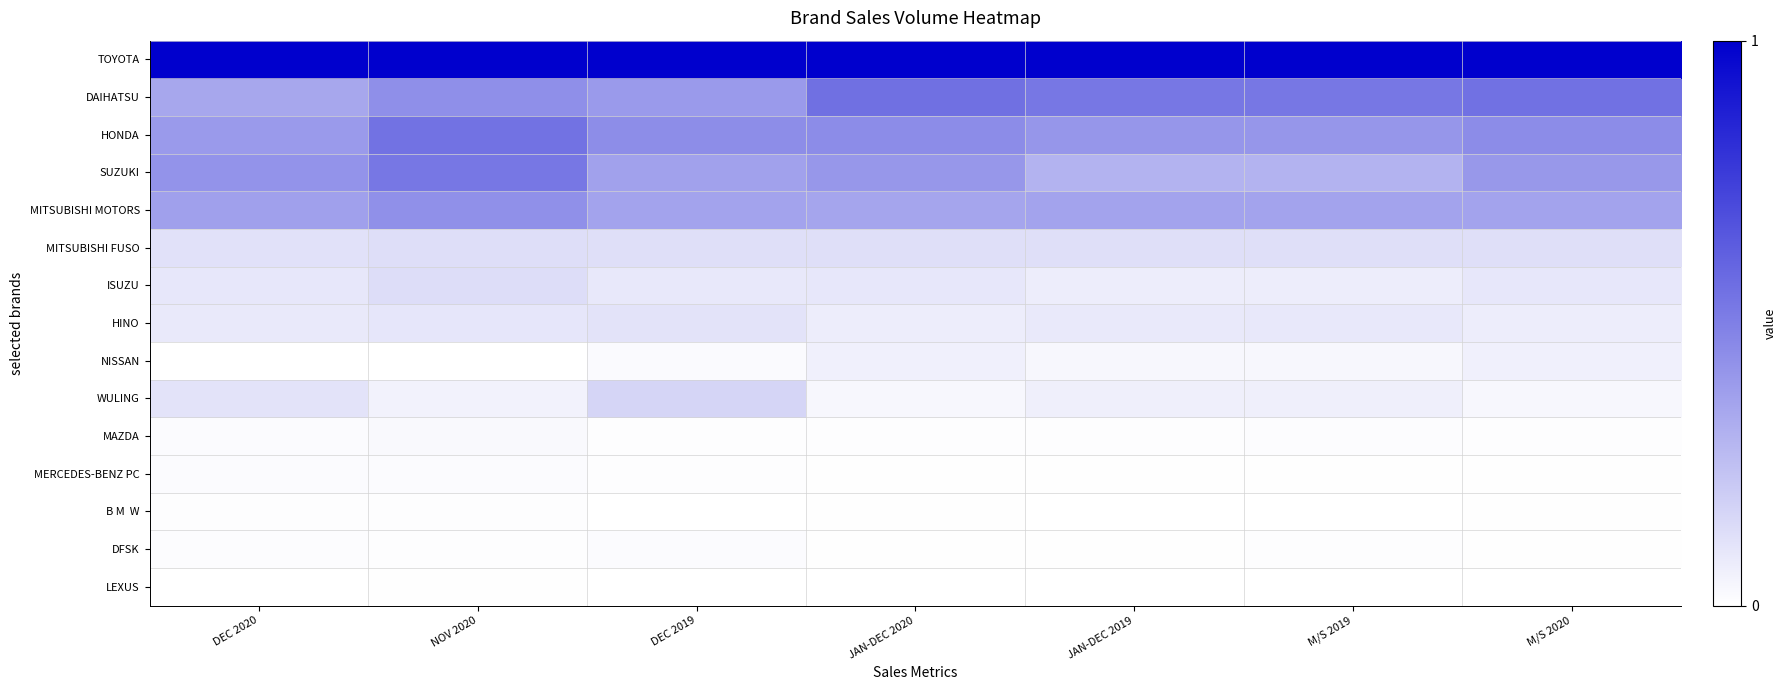

Which series changed the most between NOV 2020 and M/S 2019?

SUZUKI